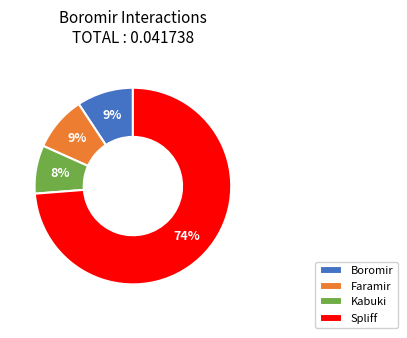

Which category has the biggest portion of the pie?

Spliff